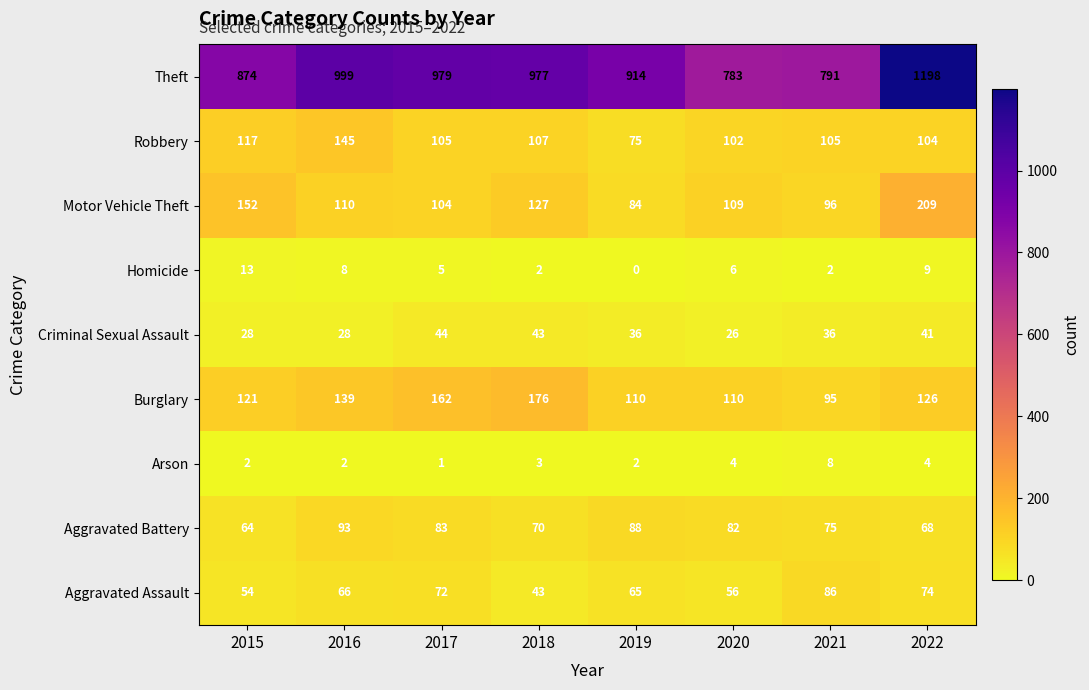

Which series has the largest total across all categories?

Theft